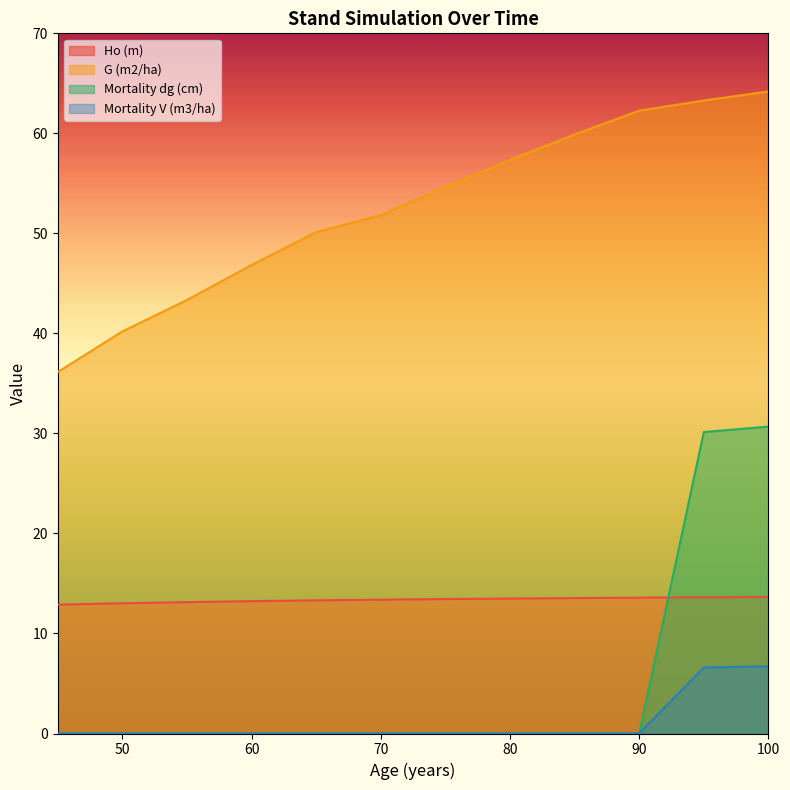

At which category is the sum across all series the highest?

100